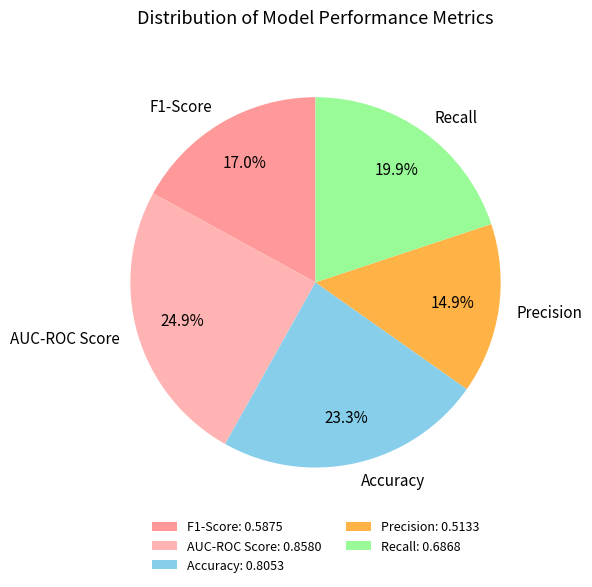

Rank the categories by value from lowest to highest.

Precision, F1-Score, Recall, Accuracy, AUC-ROC Score